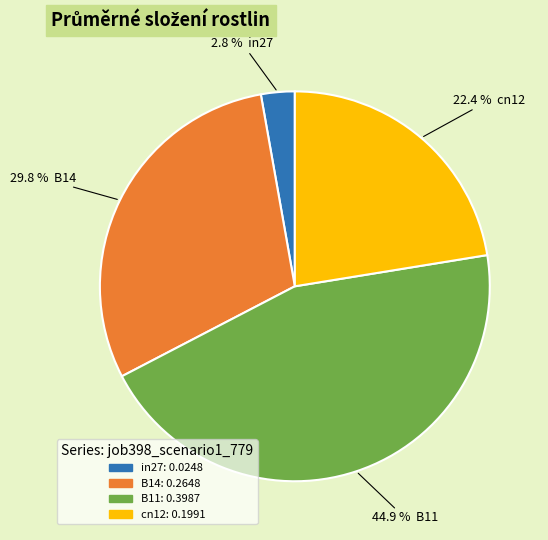

Is there a majority slice in this chart?

No